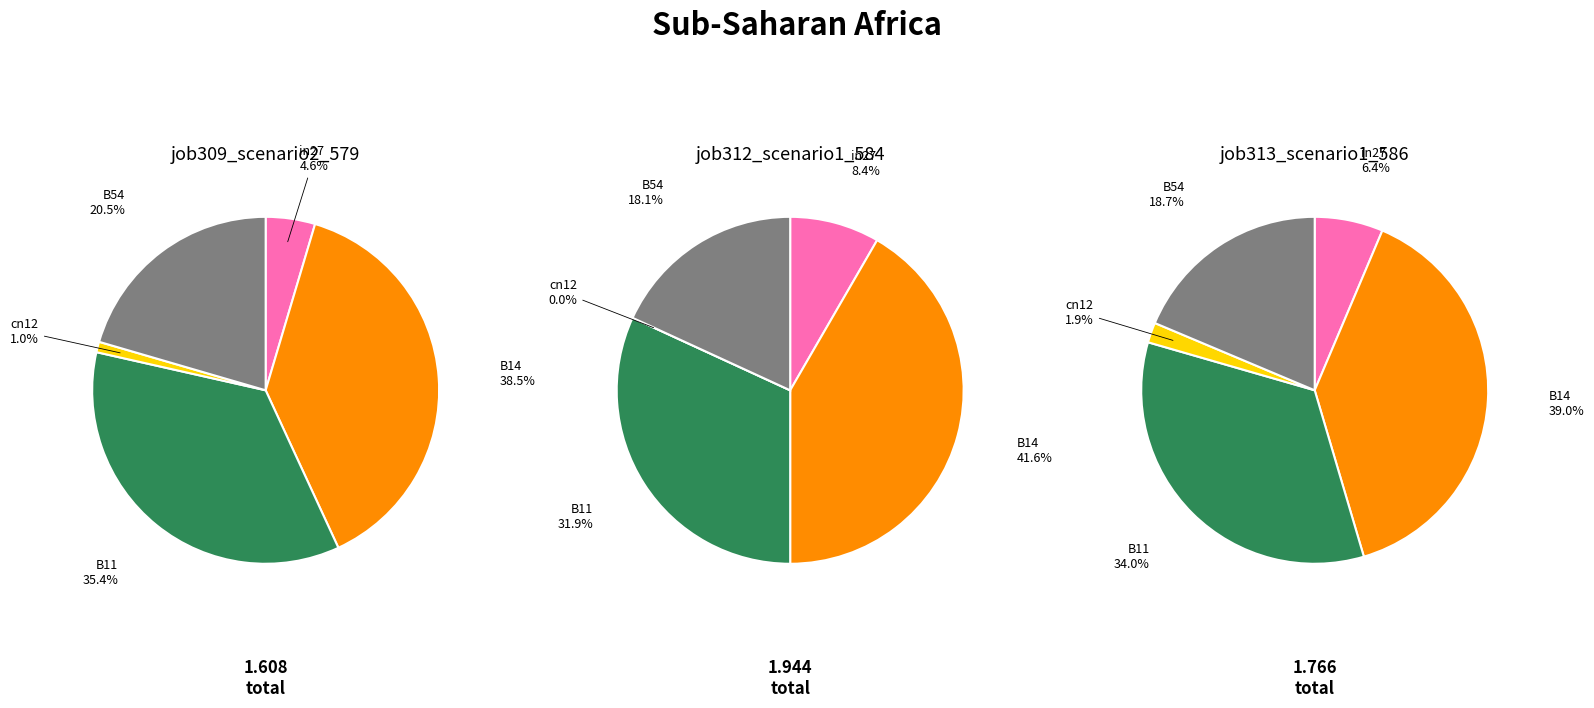

Does B11 account for over 50% of the chart?

No